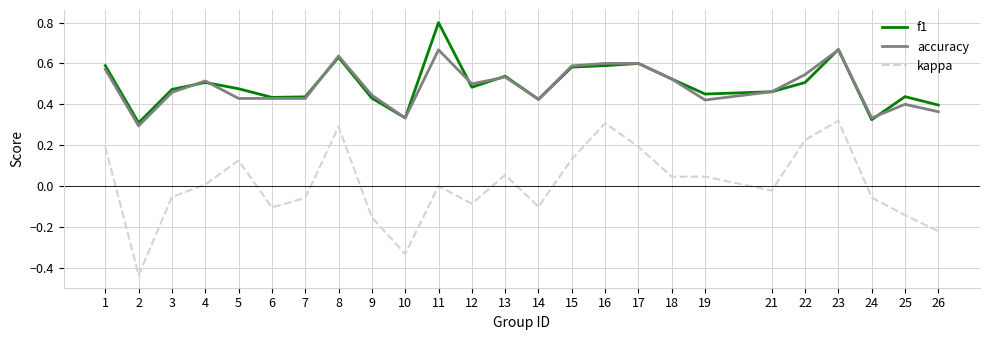

Which series changed the most between 3 and 17?

kappa